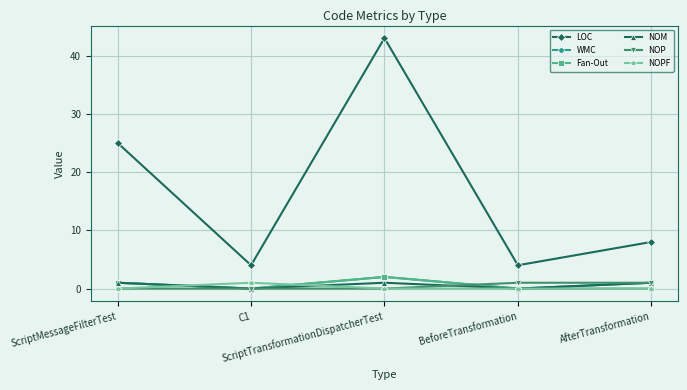

True or false: WMC has more than 2 interior local peaks.

False